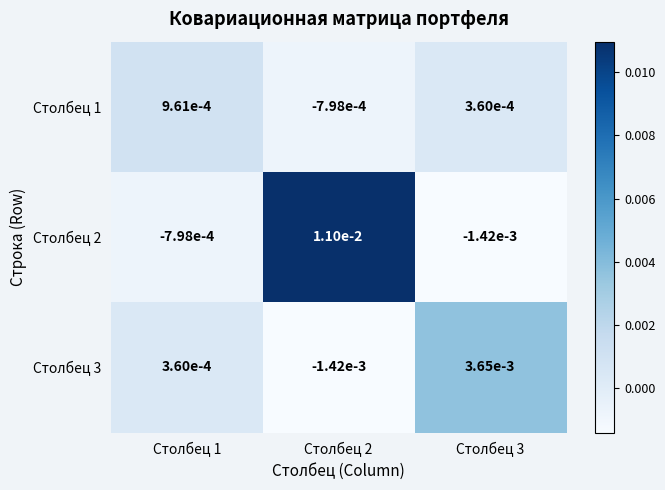

Rank the series by their average value, from highest to lowest.

Столбец 2, Столбец 3, Столбец 1